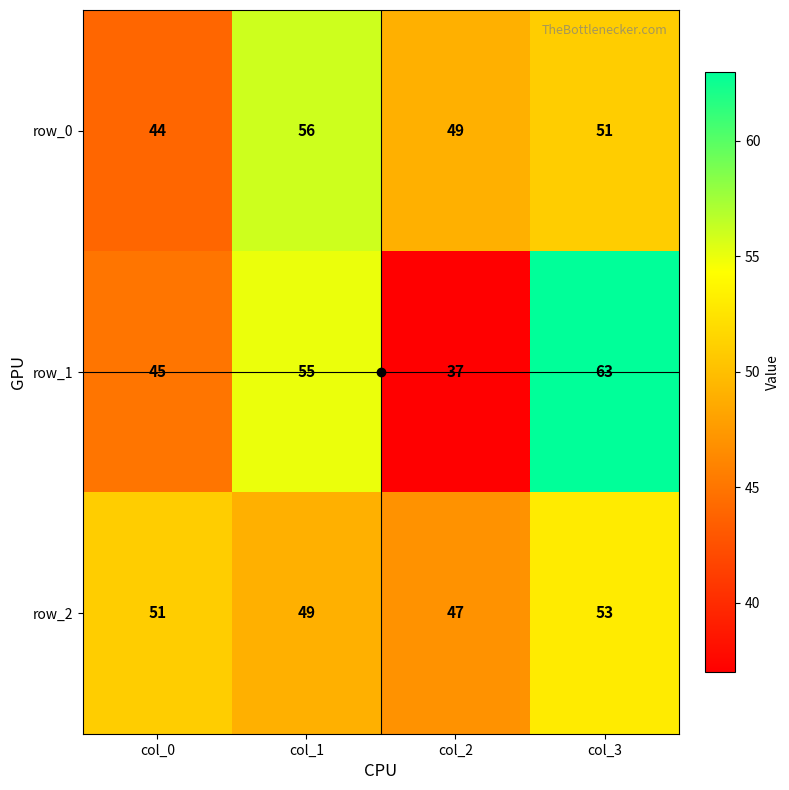

What is the difference between the highest and lowest values at col_1?

7